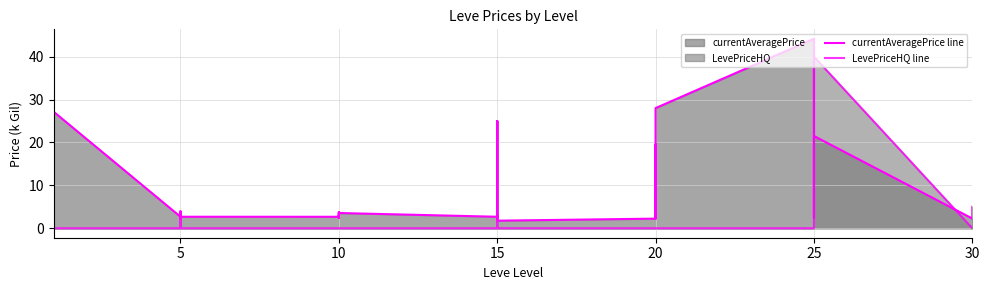

Is the value of currentAveragePrice line at 20 greater than the value of LevePriceHQ line at 5?

Yes